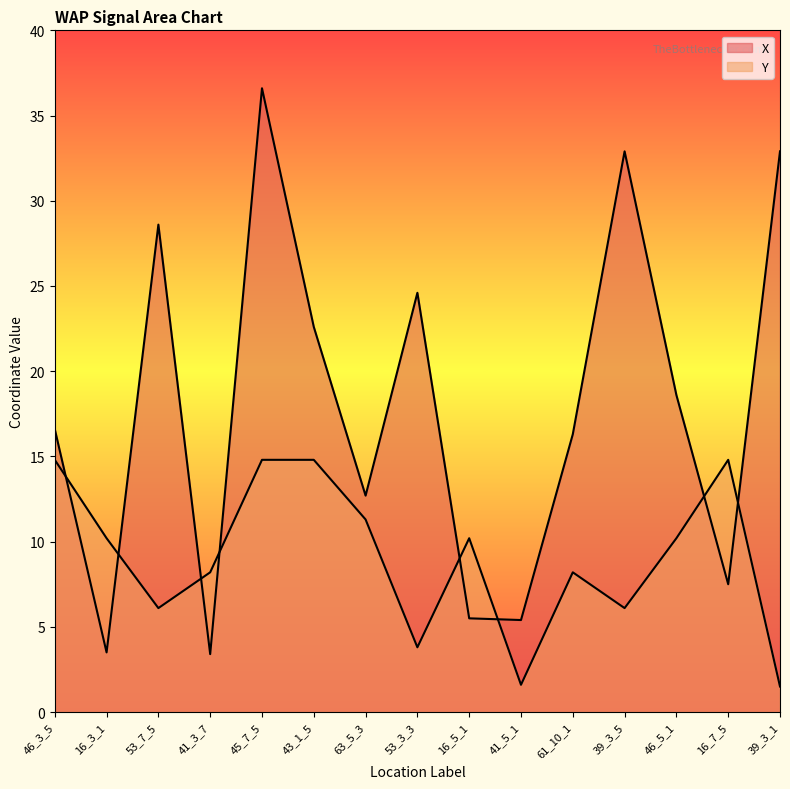

After their last crossing, which series has the higher values: X or Y?

X